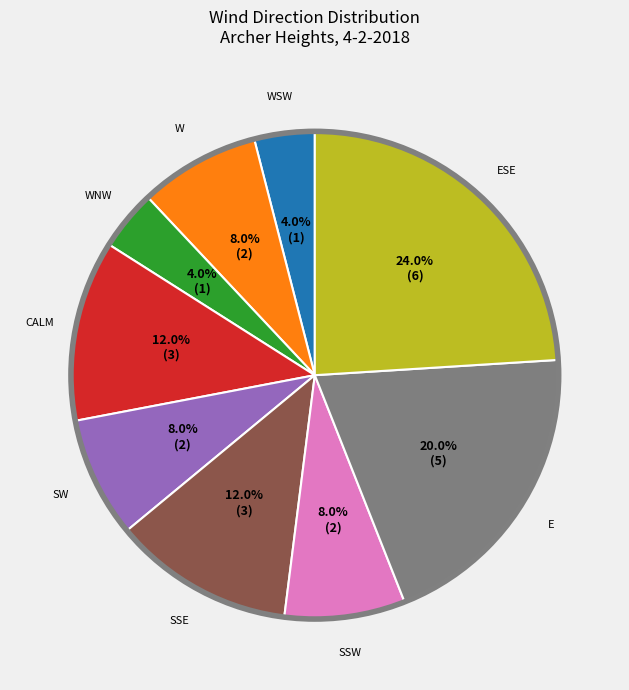

To the nearest percent, what portion does WNW represent?

4%